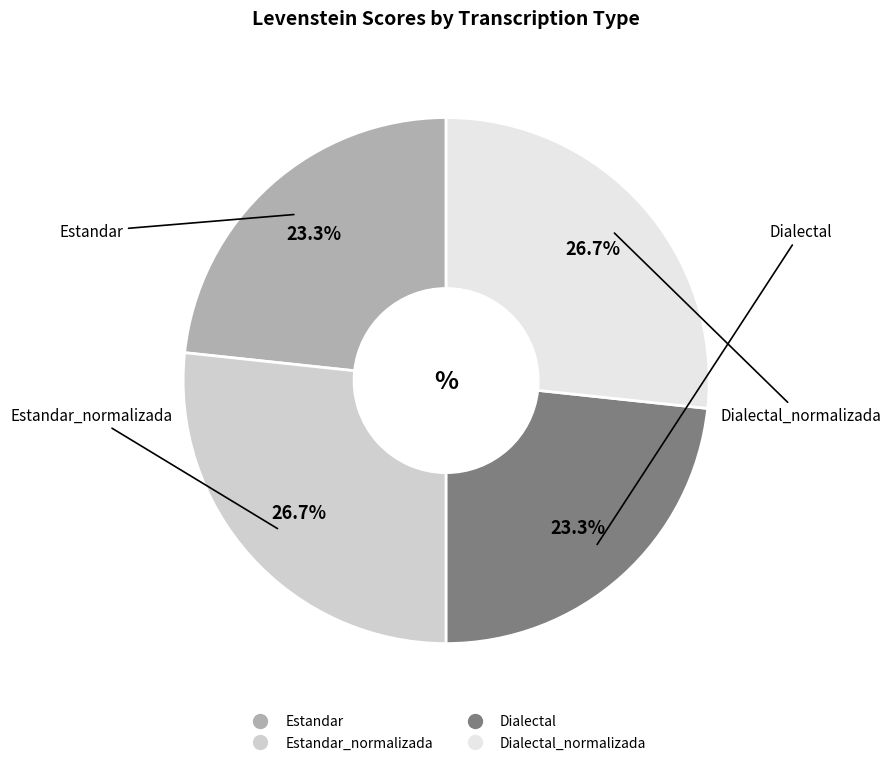

To the nearest percent, what is the average slice percentage?

25%